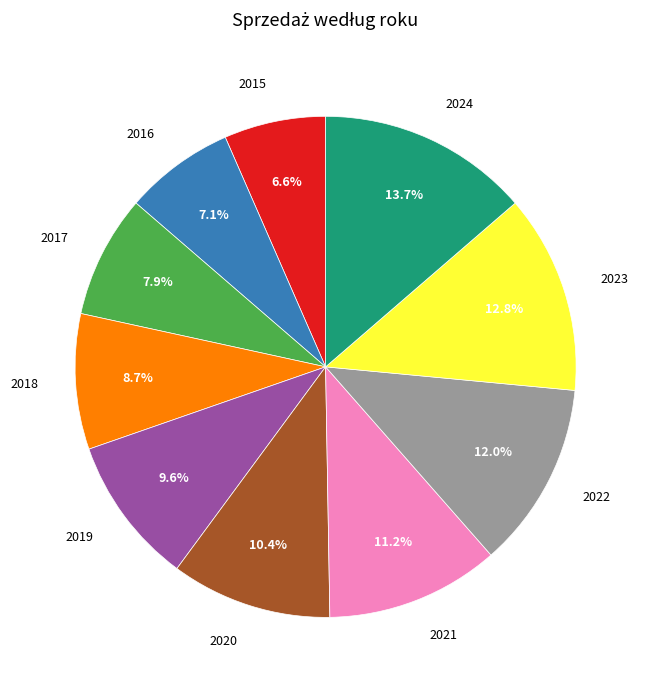

Is there any slice that represents more than half of the pie?

No